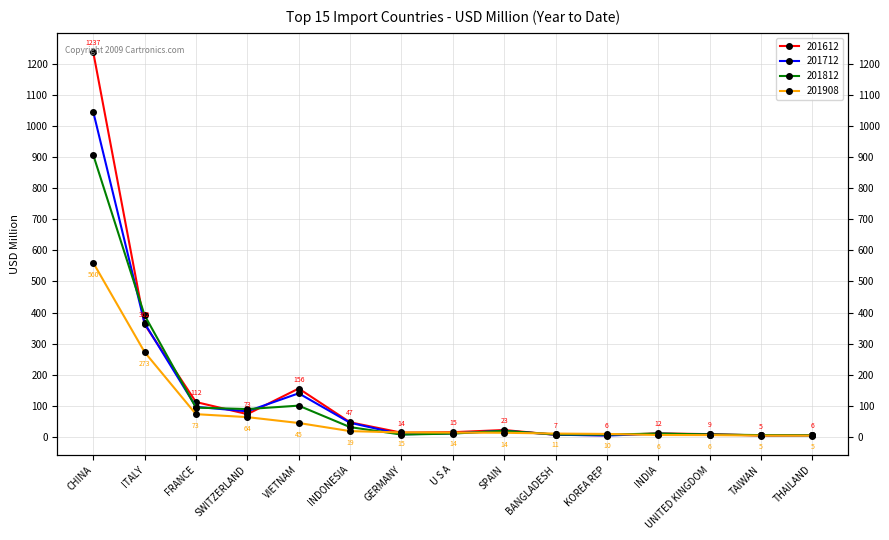

True or false: there are more than 2 points higher than both neighbors.

True